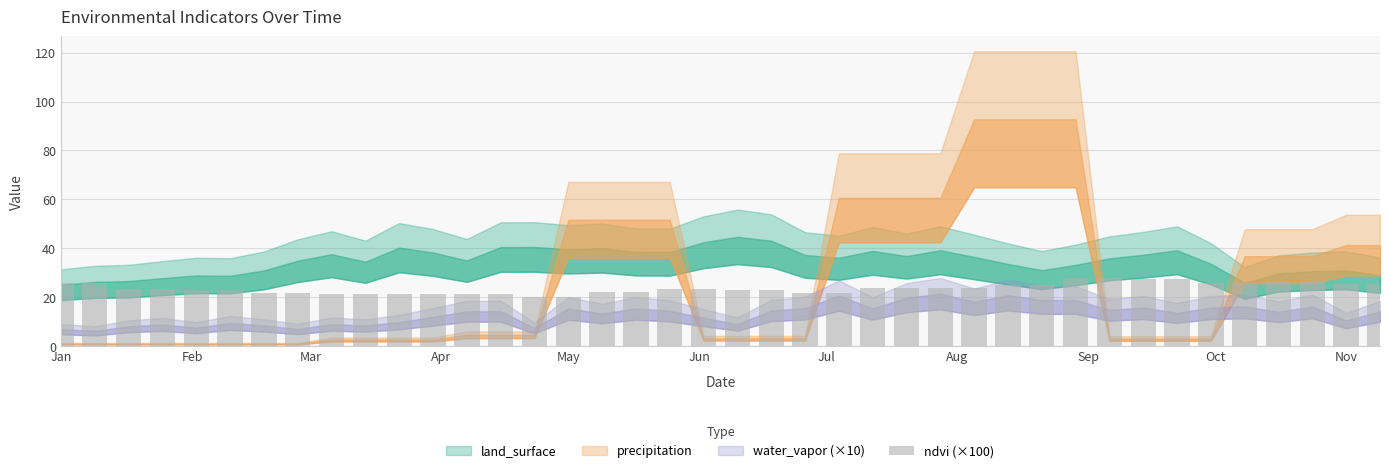

What is the difference between the second highest and second lowest values?

7.6